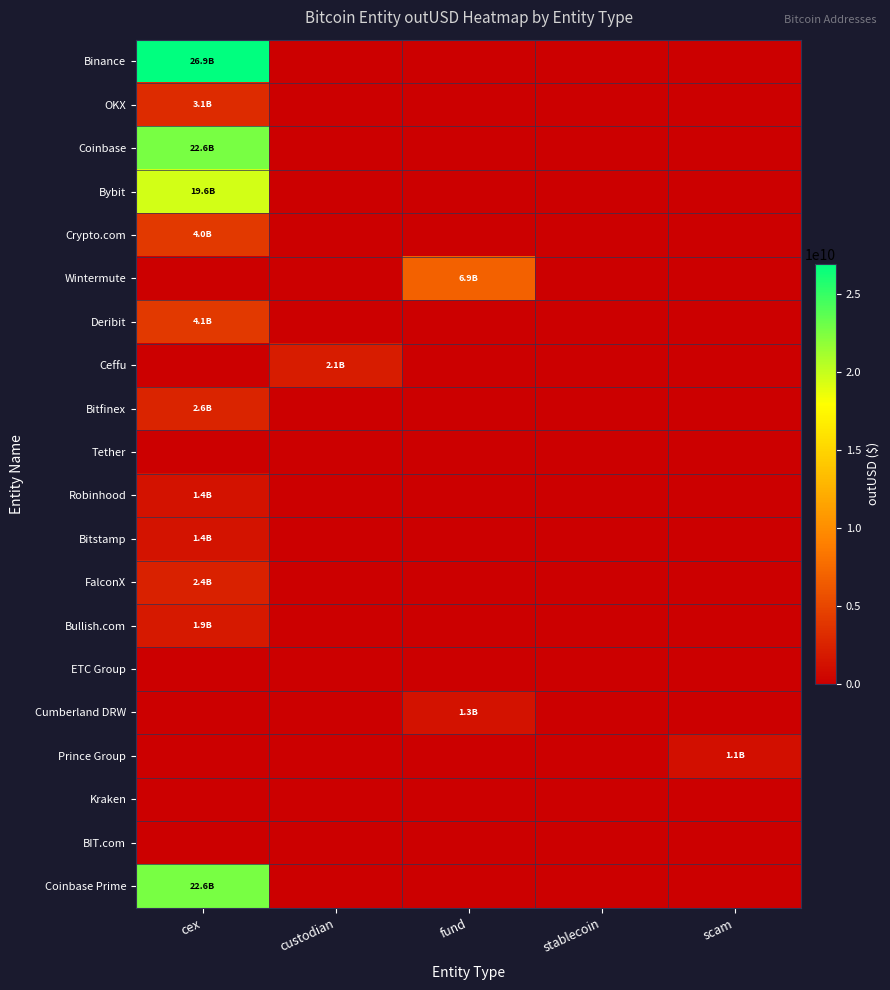

Reading left to right, extract all data points from this chart.

Binance: cex=26934820390.1	custodian=0.0	fund=0.0	stablecoin=0.0	scam=0.0
OKX: cex=3134812903.3	custodian=0.0	fund=0.0	stablecoin=0.0	scam=0.0
Coinbase: cex=22632220528.0	custodian=0.0	fund=0.0	stablecoin=0.0	scam=0.0
Bybit: cex=19567874296.0	custodian=0.0	fund=0.0	stablecoin=0.0	scam=0.0
Crypto.com: cex=4030069490.7	custodian=0.0	fund=0.0	stablecoin=0.0	scam=0.0
Wintermute: cex=0.0	custodian=0.0	fund=6917394023.1	stablecoin=0.0	scam=0.0
Deribit: cex=4096781379.8	custodian=0.0	fund=0.0	stablecoin=0.0	scam=0.0
Ceffu: cex=0.0	custodian=2063830838.5	fund=0.0	stablecoin=0.0	scam=0.0
Bitfinex: cex=2610890689.9	custodian=0.0	fund=0.0	stablecoin=0.0	scam=0.0
Tether: cex=0.0	custodian=0.0	fund=0.0	stablecoin=0.0	scam=0.0
Robinhood: cex=1361816307.6	custodian=0.0	fund=0.0	stablecoin=0.0	scam=0.0
Bitstamp: cex=1437090575.6	custodian=0.0	fund=0.0	stablecoin=0.0	scam=0.0
FalconX: cex=2391110186.7	custodian=0.0	fund=0.0	stablecoin=0.0	scam=0.0
Bullish.com: cex=1858870978.0	custodian=0.0	fund=0.0	stablecoin=0.0	scam=0.0
ETC Group: cex=0.0	custodian=0.0	fund=0.0	stablecoin=0.0	scam=0.0
Cumberland DRW: cex=0.0	custodian=0.0	fund=1295087064.2	stablecoin=0.0	scam=0.0
Prince Group: cex=0.0	custodian=0.0	fund=0.0	stablecoin=0.0	scam=1097722880.0
Kraken: cex=0.0	custodian=0.0	fund=0.0	stablecoin=0.0	scam=0.0
BIT.com: cex=0.0	custodian=0.0	fund=0.0	stablecoin=0.0	scam=0.0
Coinbase Prime: cex=22632220528.0	custodian=0.0	fund=0.0	stablecoin=0.0	scam=0.0